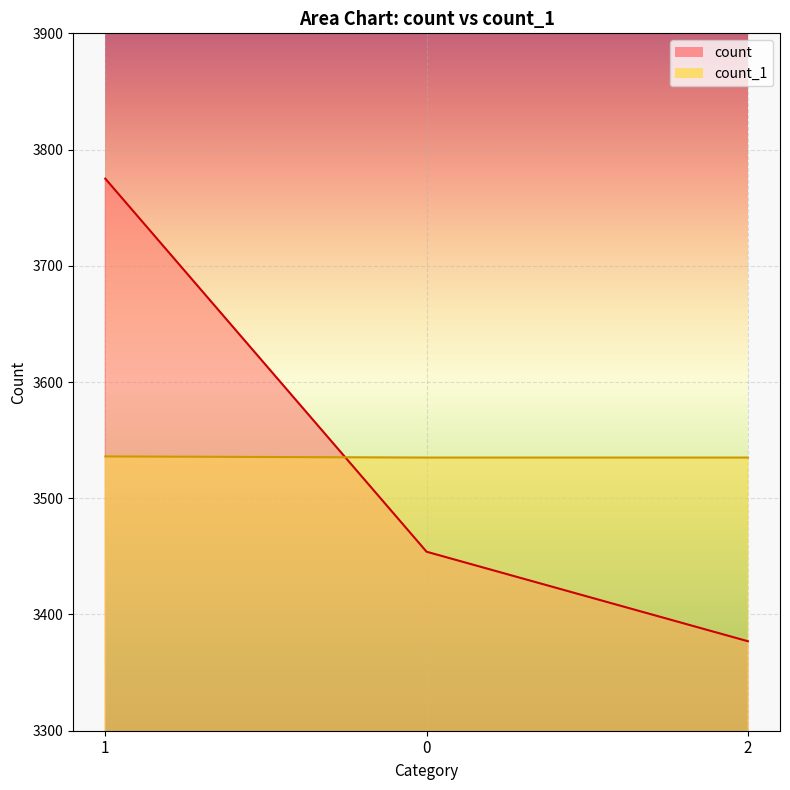

Which series changed the most between 0 and 2?

count